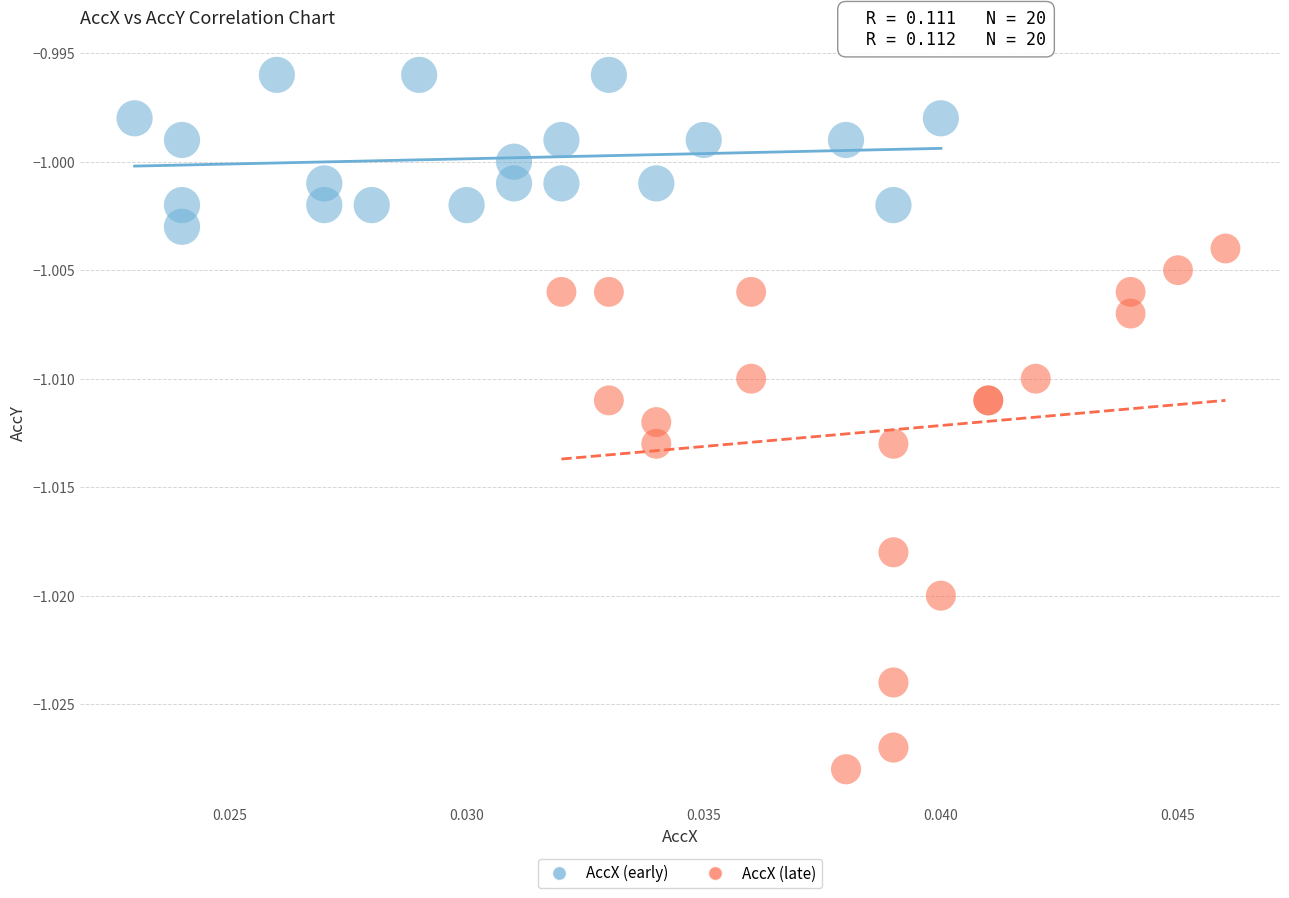

Which series contains the lowest Y value?

AccX (late)